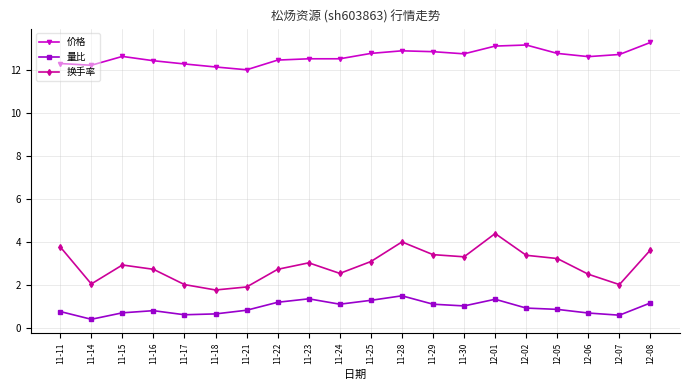

What is the spread (max minus min) of values at 11-14?

11.8